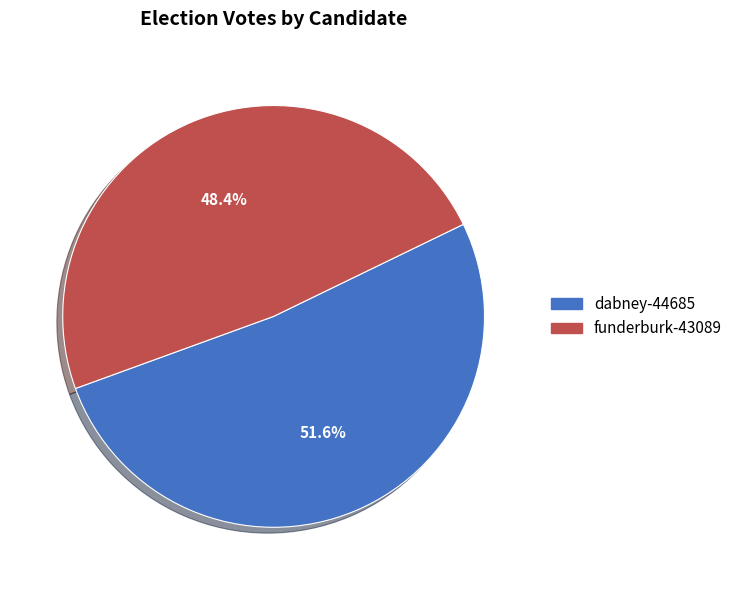

Count the number of slices in the pie.

2